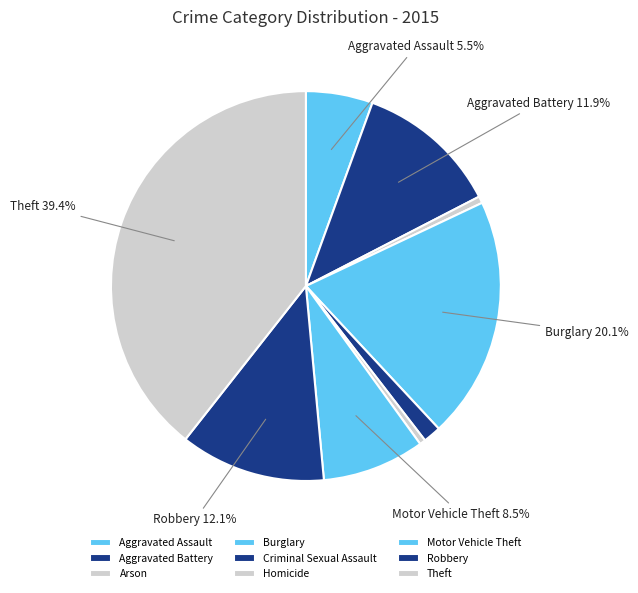

How many segments does this pie chart have?

9